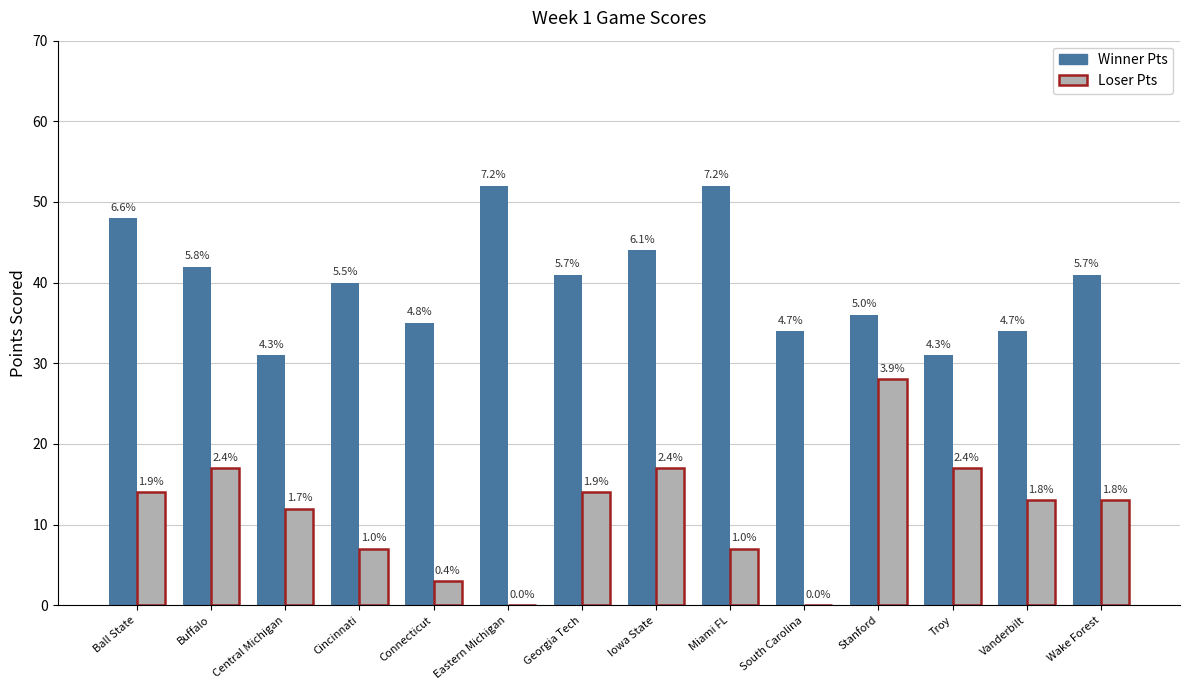

What are all the series names shown in the legend?

Winner Pts, Loser Pts